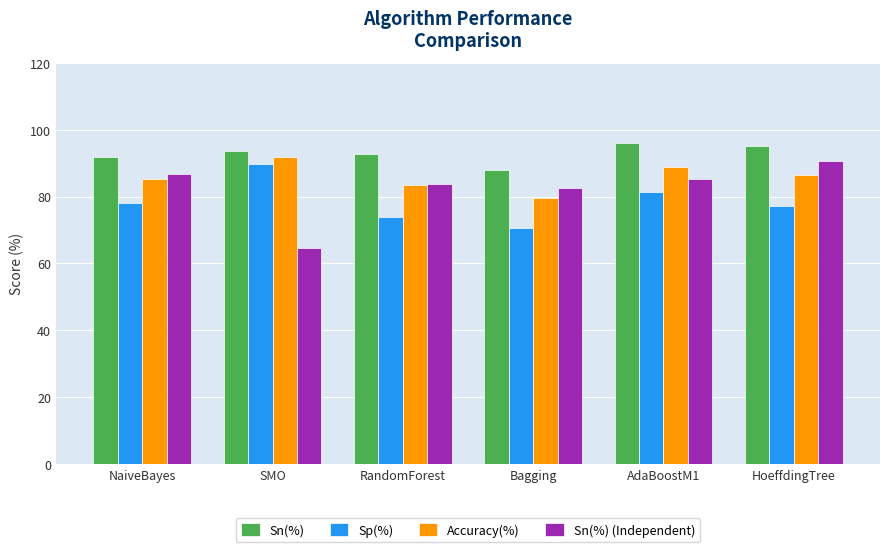

What is the sum of the Sn(%) (Independent) values at AdaBoostM1 and Bagging?

168.0